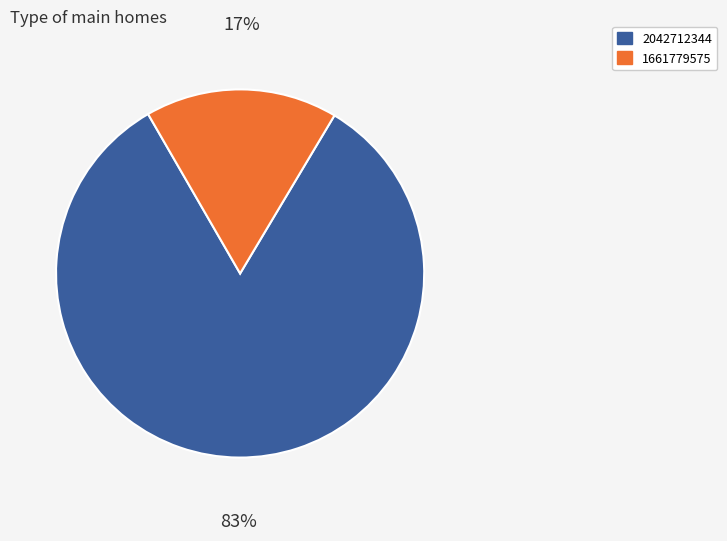

To the nearest percent, what portion does 2042712344 represent?

83%